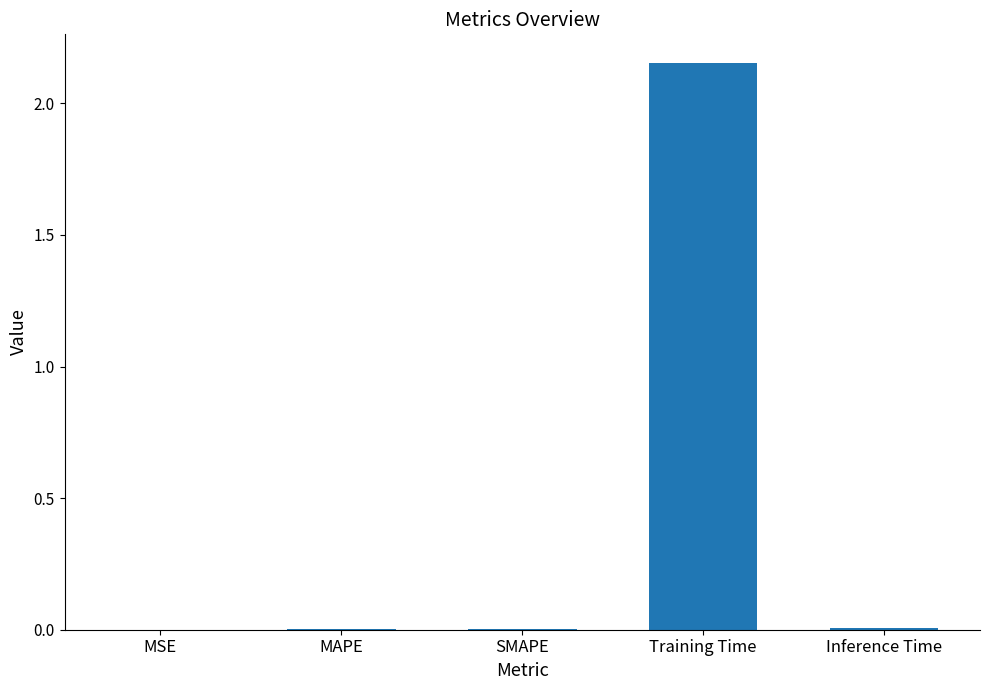

Which label corresponds to the largest value in the chart?

Training Time